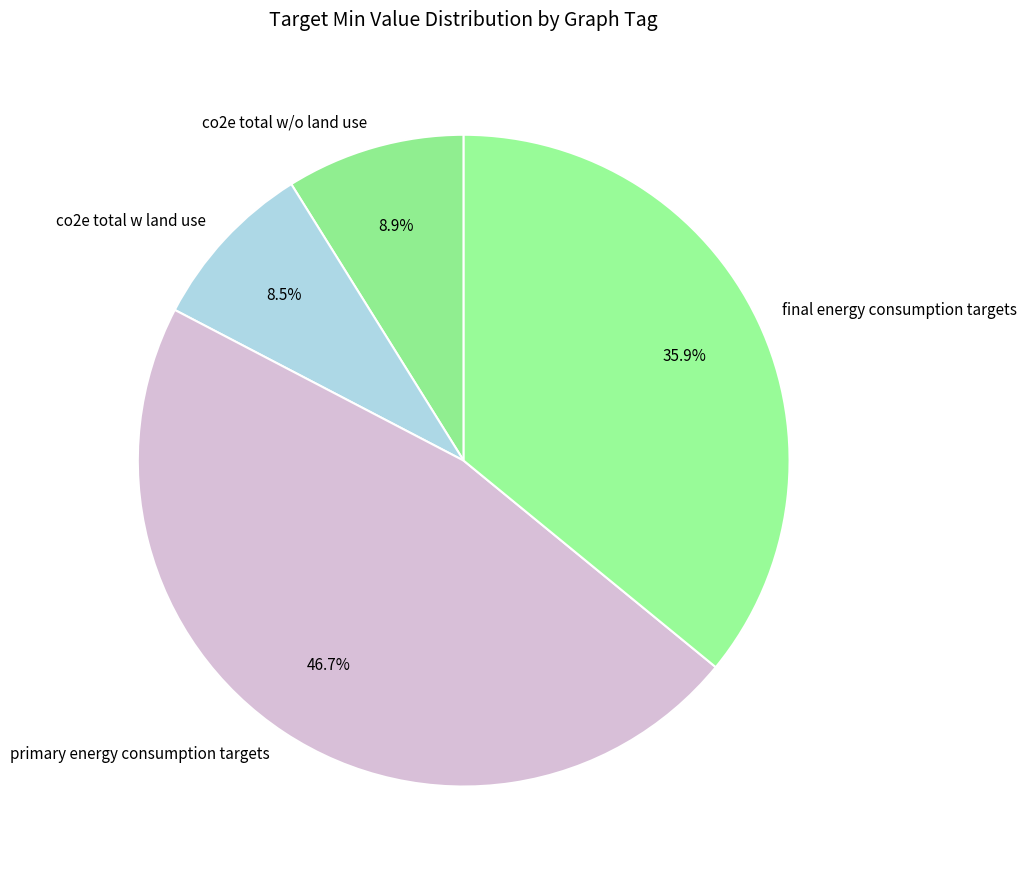

How many segments does this pie chart have?

4